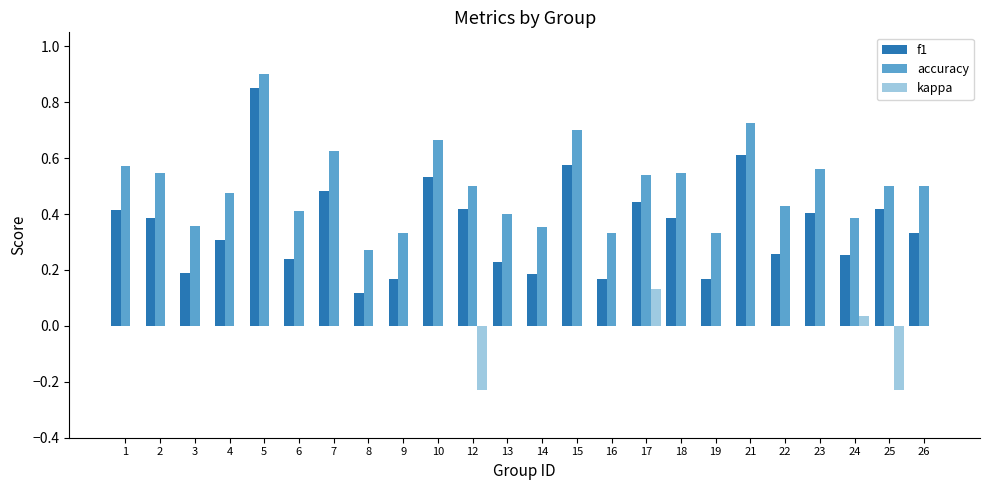

Which category has the highest value across all series?

5